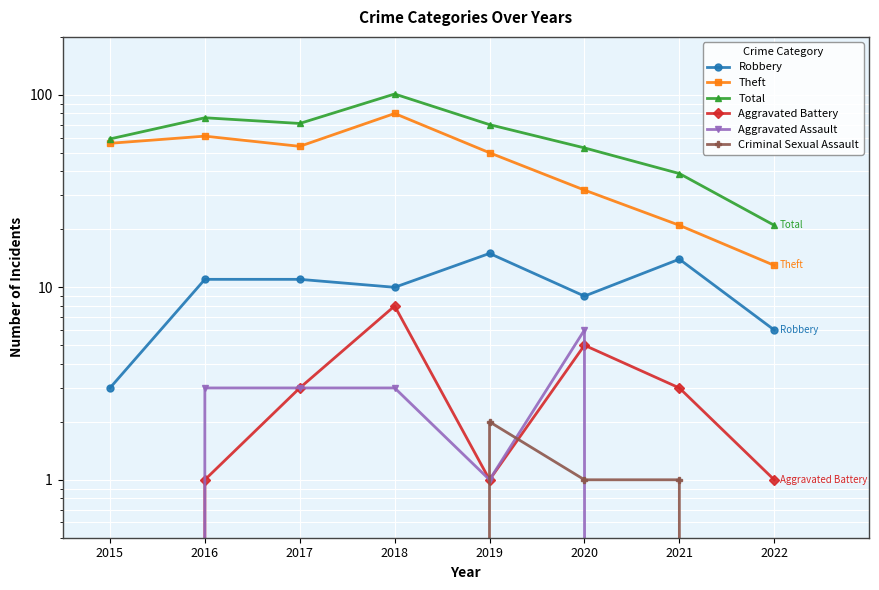

What is the approximate value of Total at 2016?

76